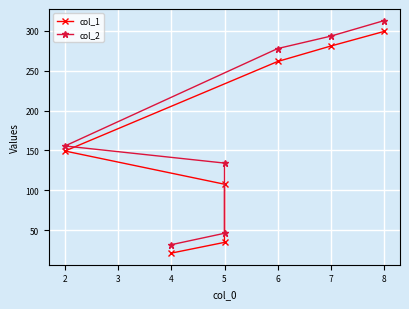

What is the sum of all col_1 values?

1154.8